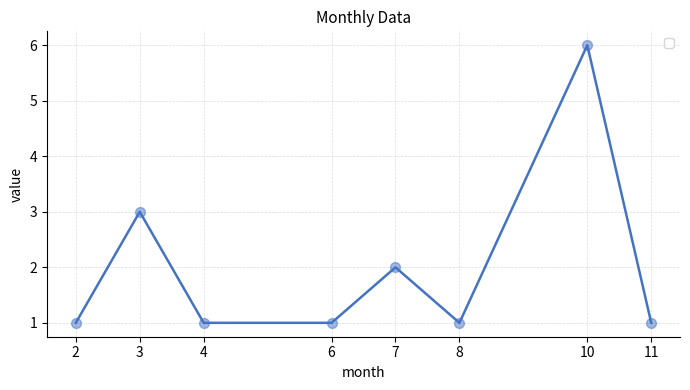

Approximately how many times larger is the value at 8 compared to 7?

0.5